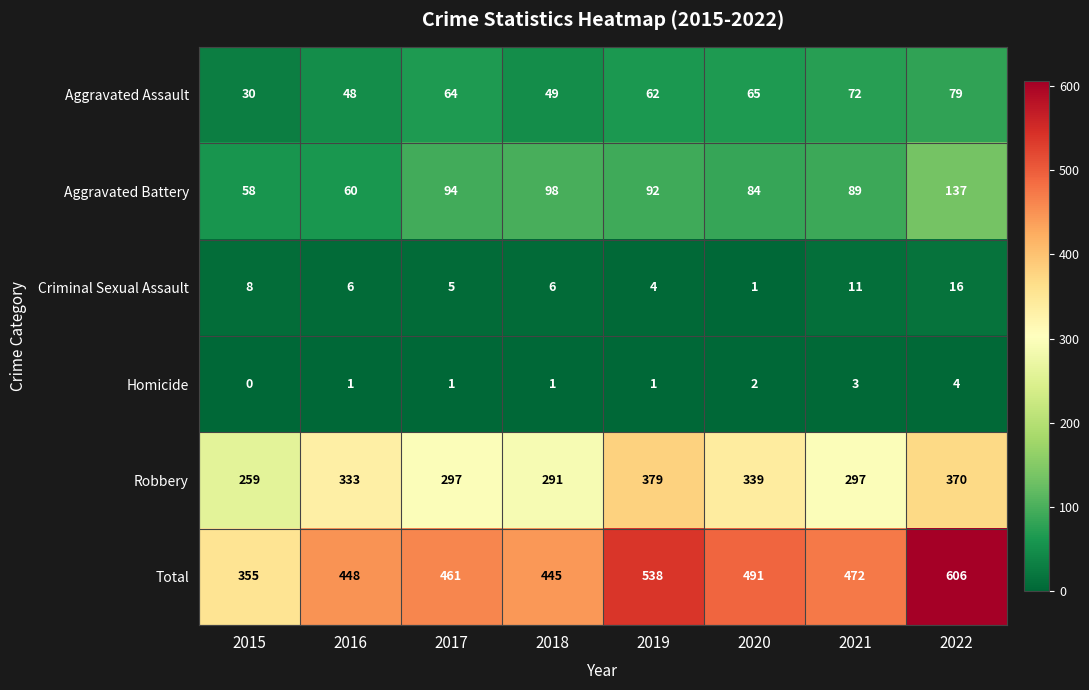

Which series has the widest spread of values?

Total